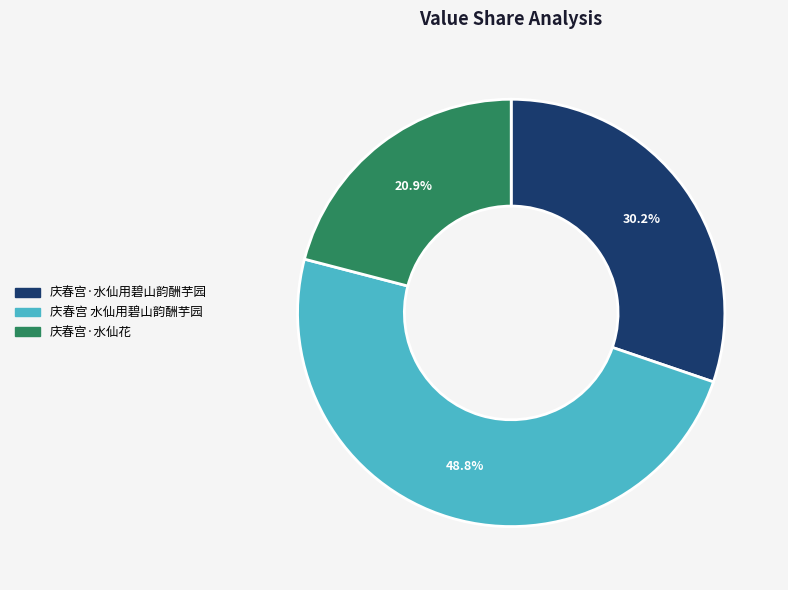

Is it true that 庆春宫·水仙花 is 21% of the pie?

True